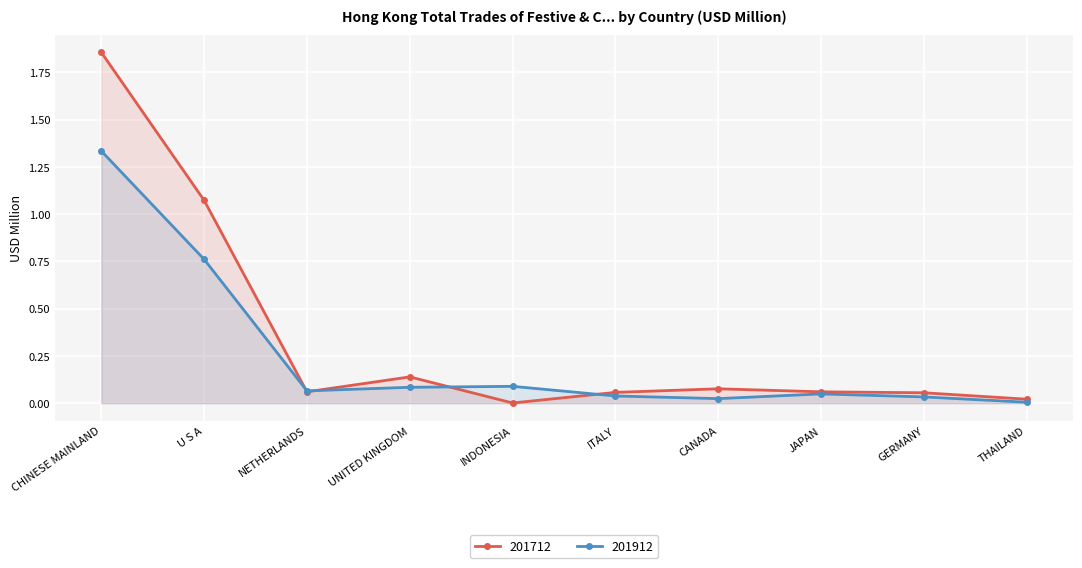

Which category has the lowest value across all series?

INDONESIA